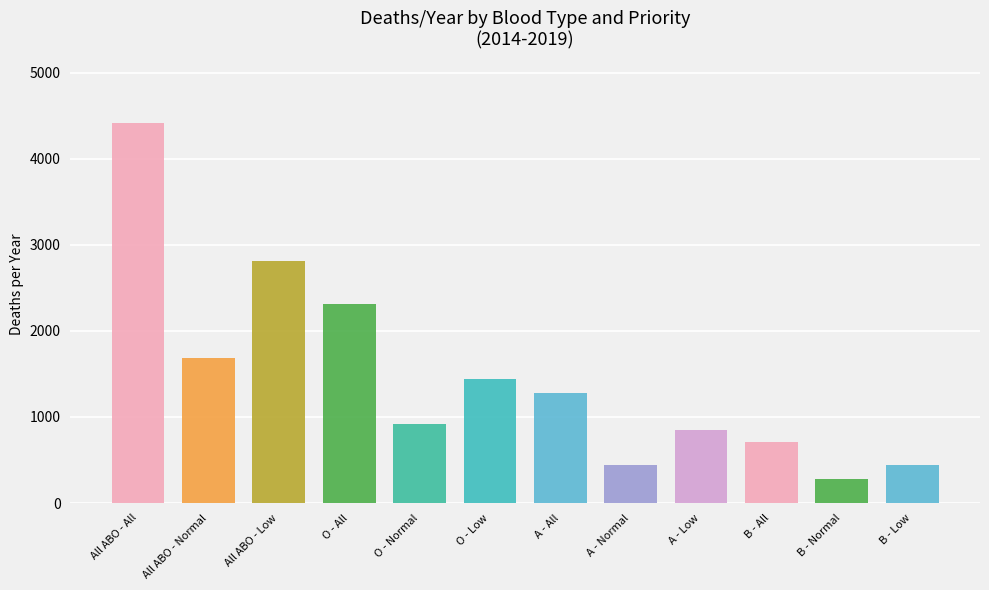

The value at A - All Types is 1276.8. True or false?

True